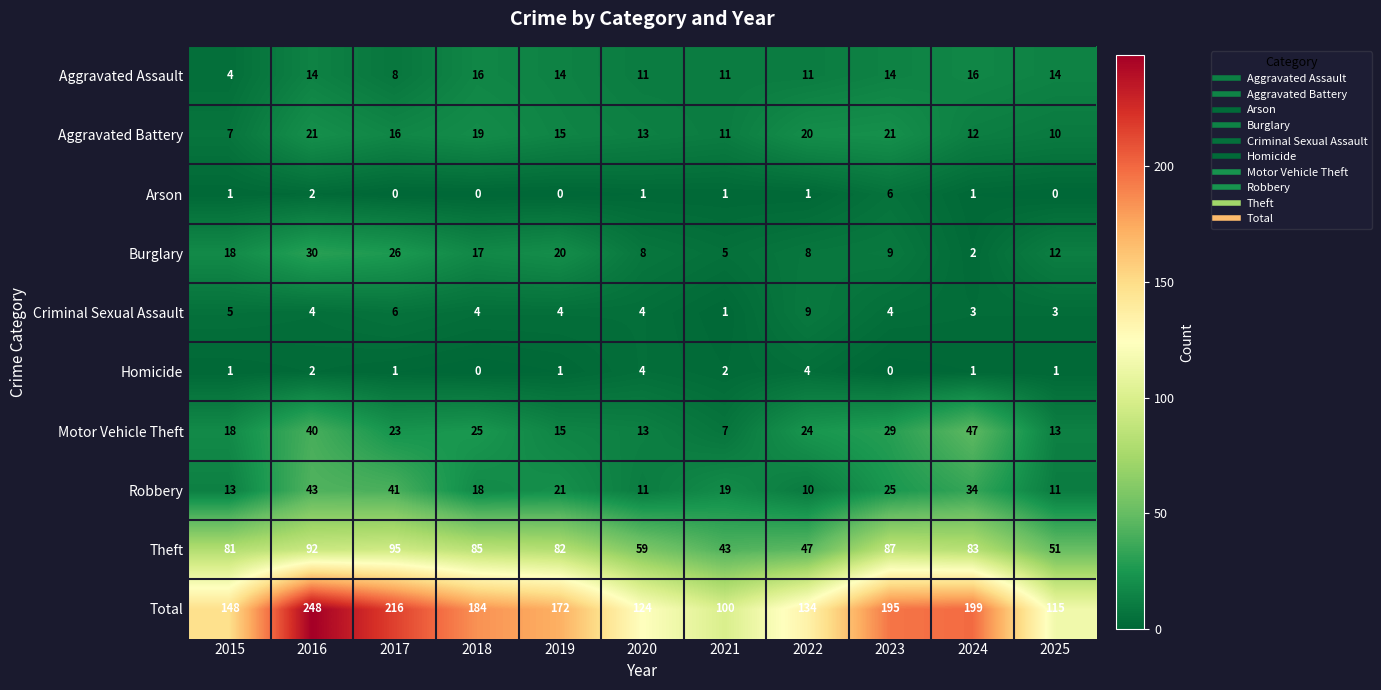

Which series has the largest range (max minus min)?

Total